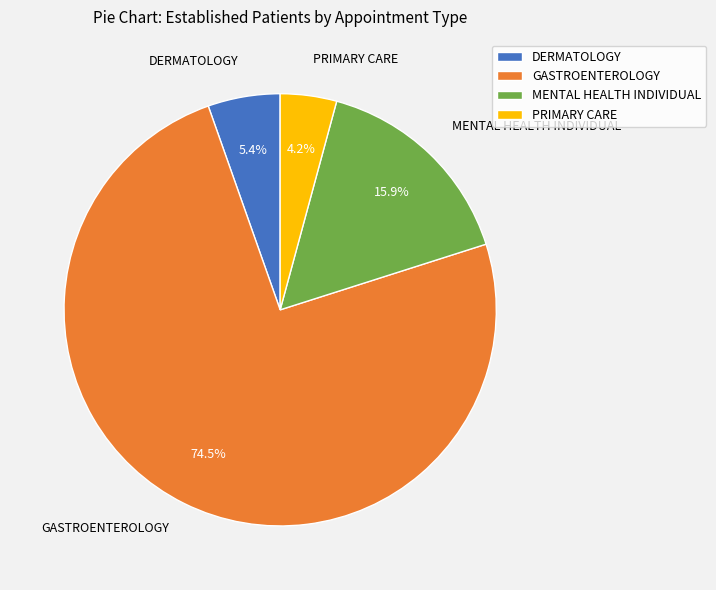

Which slice is the largest?

GASTROENTEROLOGY